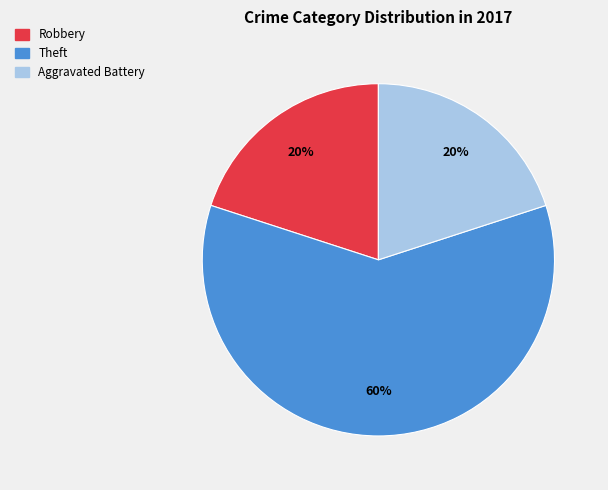

What is the largest slice in the pie chart?

Theft